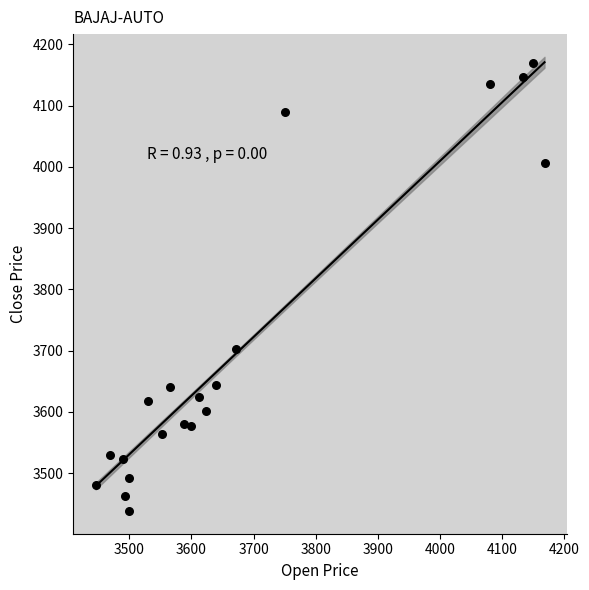

What Y value in the scatter plot is closest to 3803?

3703.3